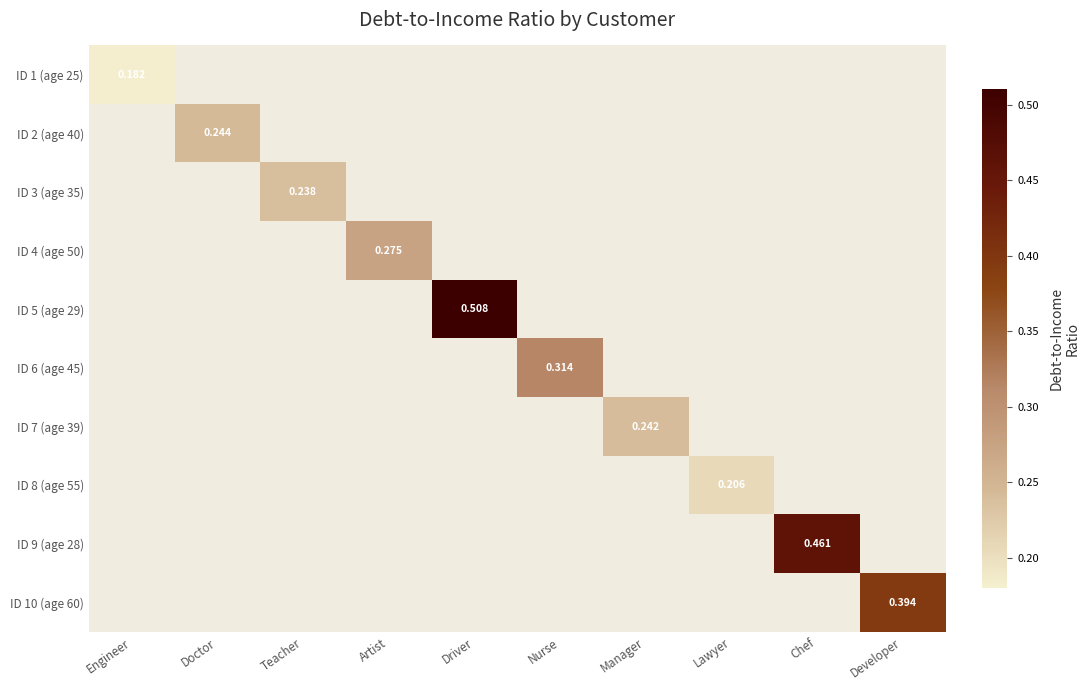

What is the greatest value displayed?

0.5